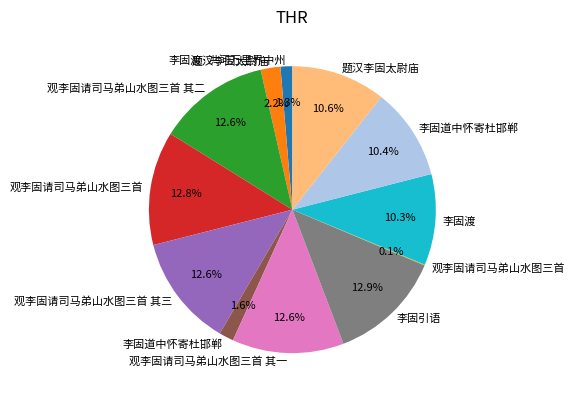

Is there any slice that represents more than half of the pie?

No